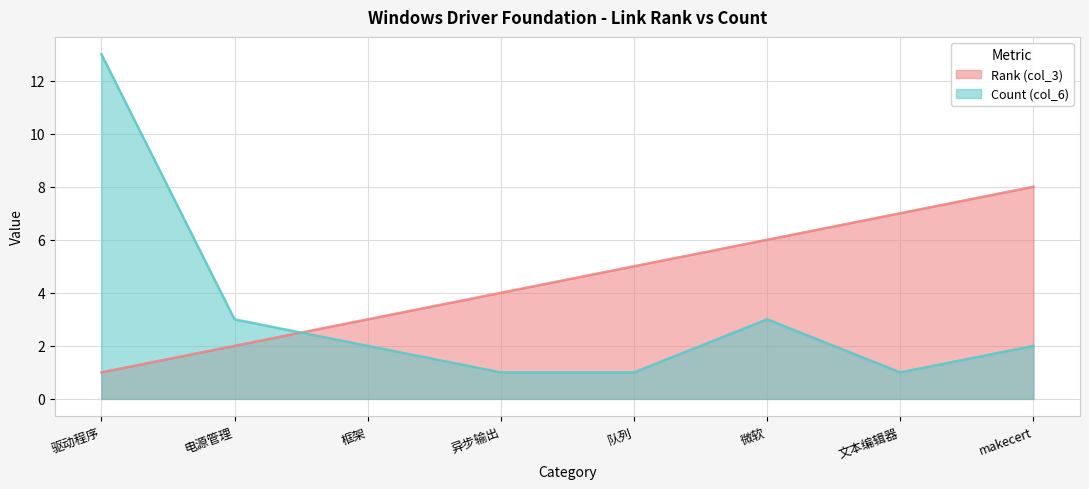

Does the chart display data point markers on the line(s)?

No